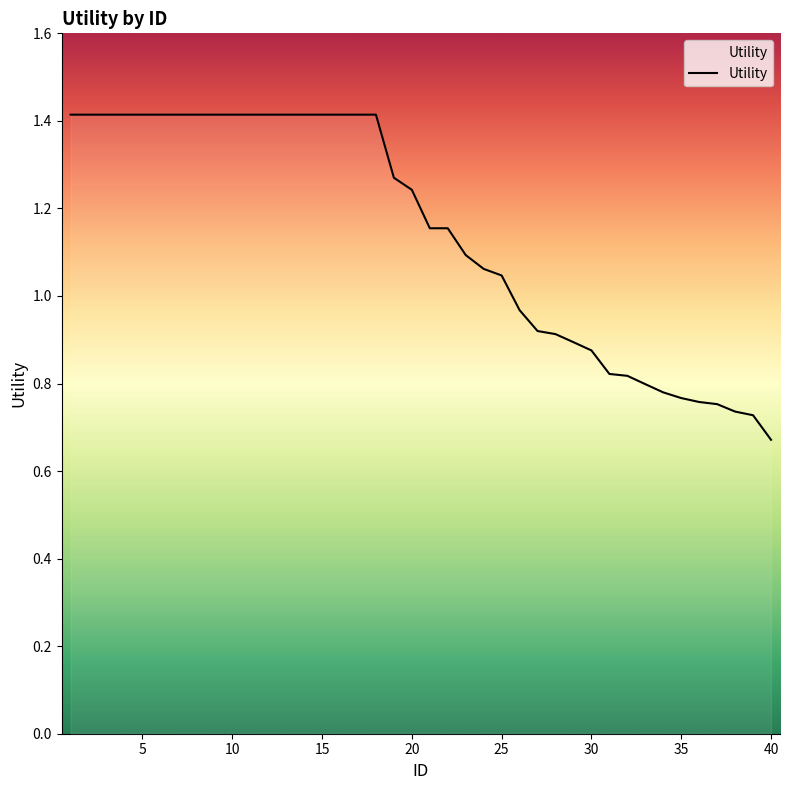

What is the maximum value shown in the chart?

1.4